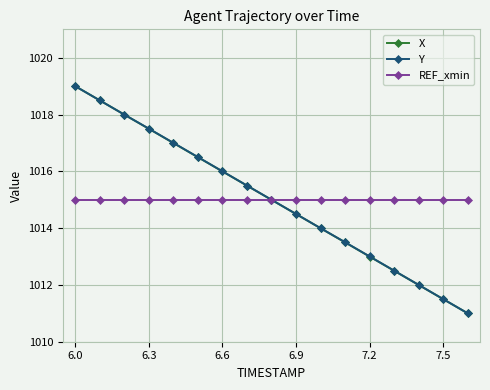

True or false: REF_xmin and X cross at least once.

True